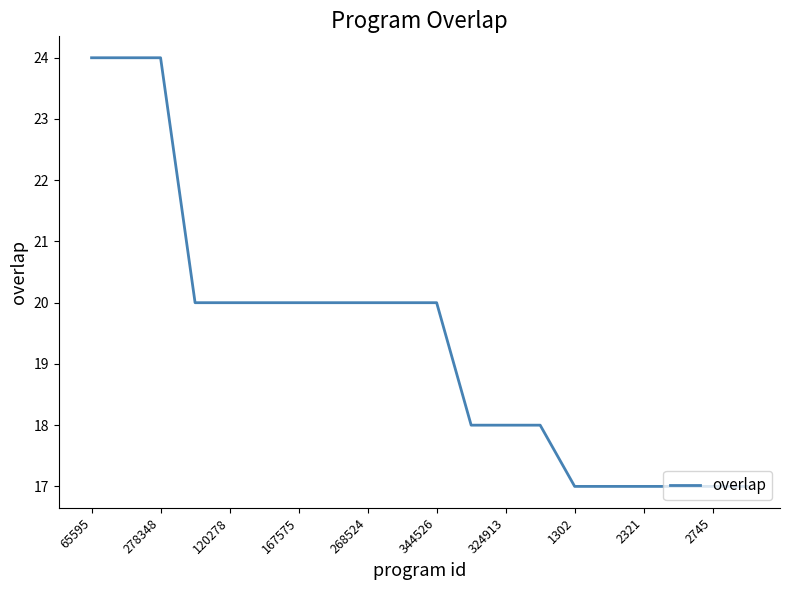

What is the difference between the maximum and second lowest values?

7